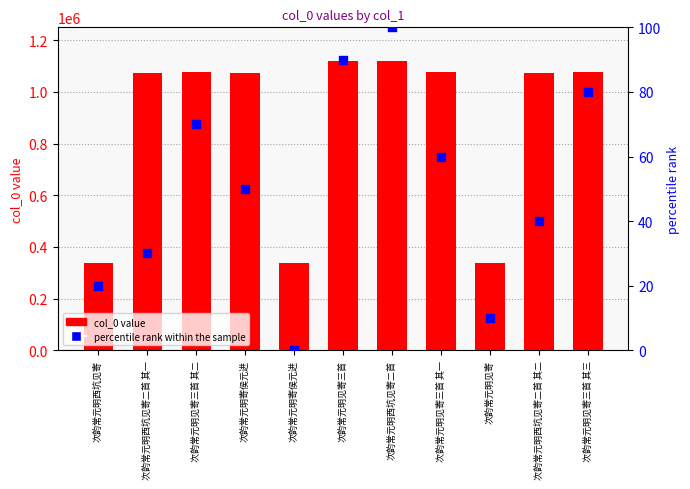

Is the value of col_0 value at 次韵常元明寄侯元进 greater than the value of percentile rank within the sample at 次韵常元明见寄三首 其一?

Yes